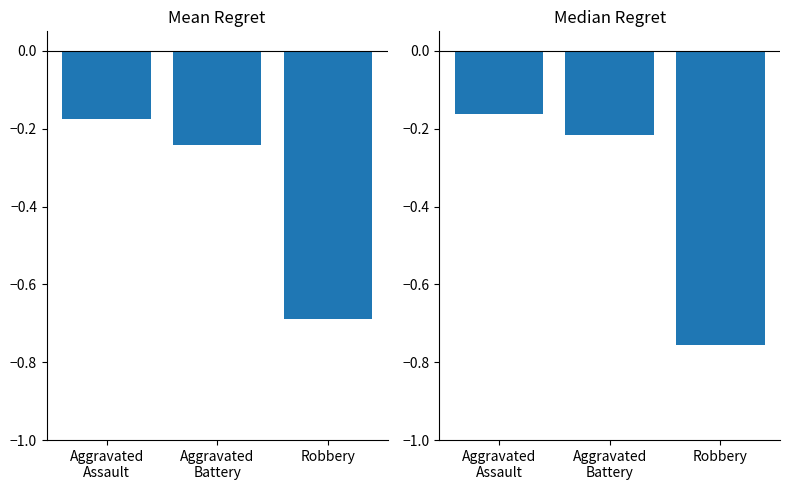

Count the number of data series in this chart.

2